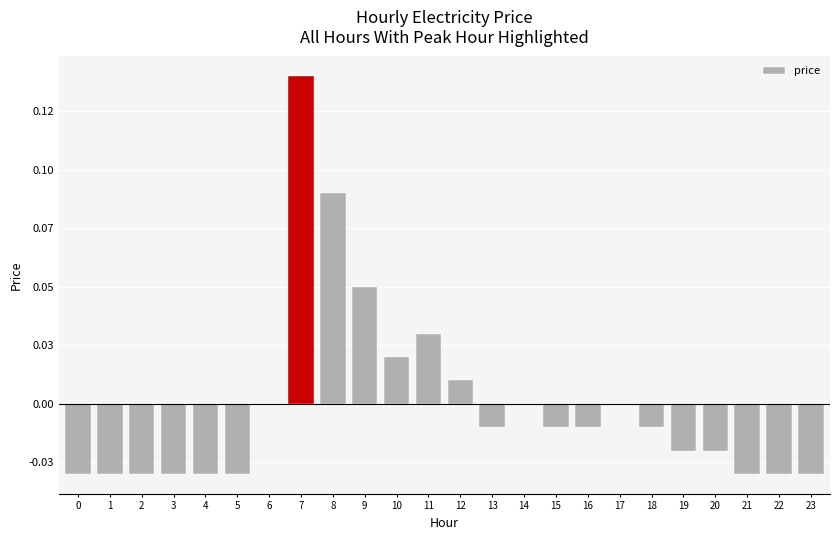

List the labels in order of value, smallest first.

0, 1, 2, 3, 4, 5, 21, 22, 23, 19, 20, 13, 15, 16, 18, 6, 14, 17, 12, 10, 11, 9, 8, 7